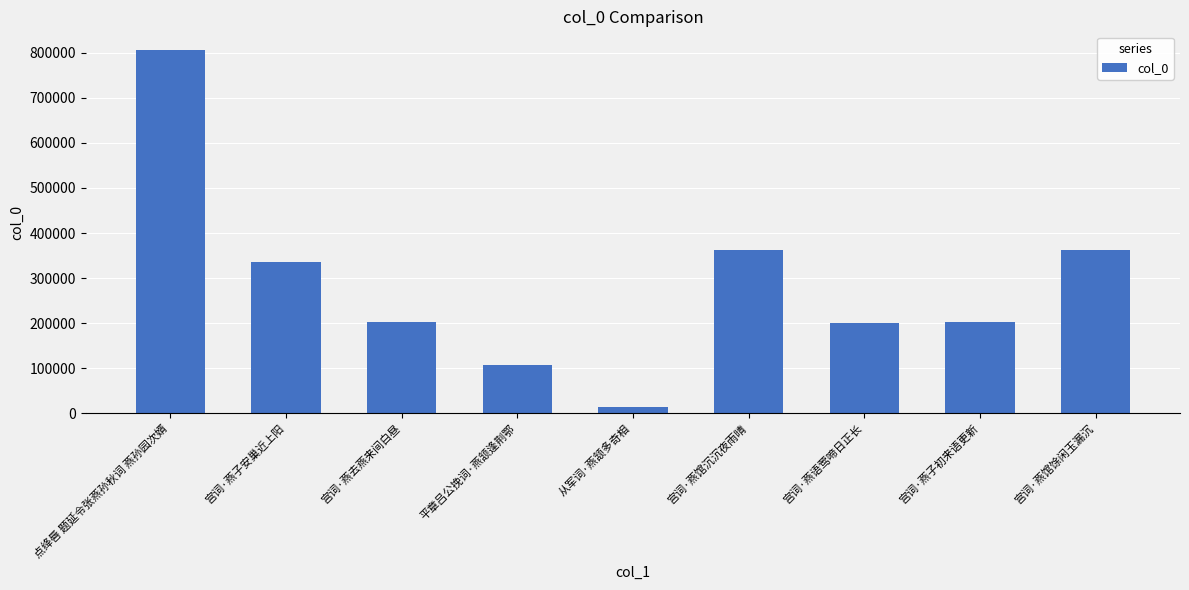

Which category has the lowest value across all series?

从军词·燕颔多奇相